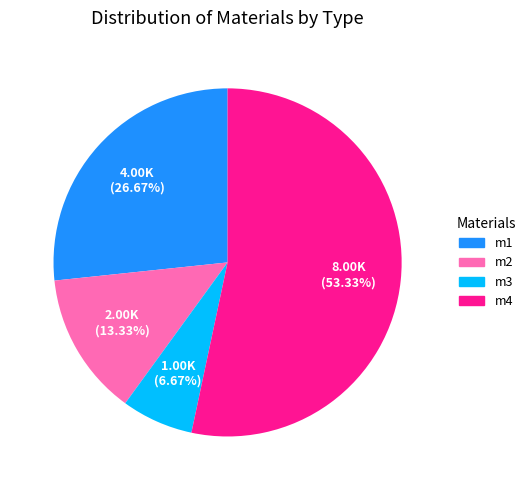

To the nearest percent, what percentage of the pie is m3?

7%